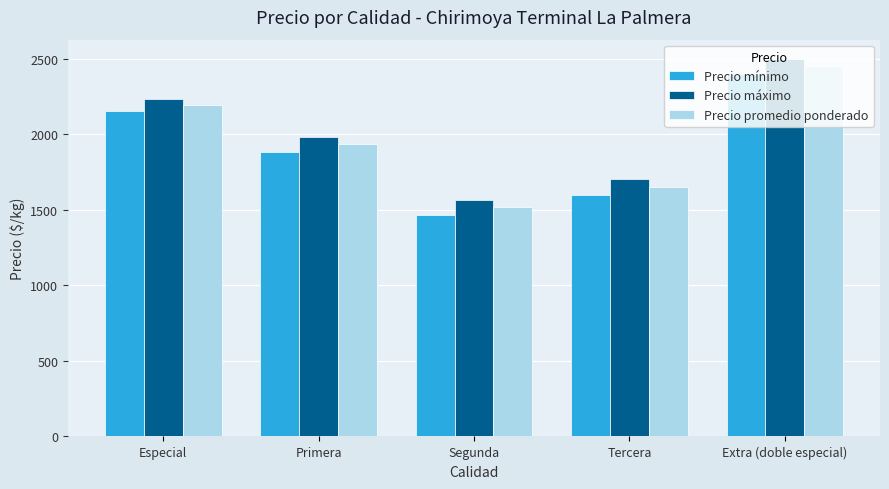

Reading left to right, list all the values displayed in this chart.

Precio mínimo: 2150	1883	1467	1600	2400
Precio máximo: 2233	1983	1567	1700	2500
Precio promedio ponderado: 2192	1933	1517	1650	2450